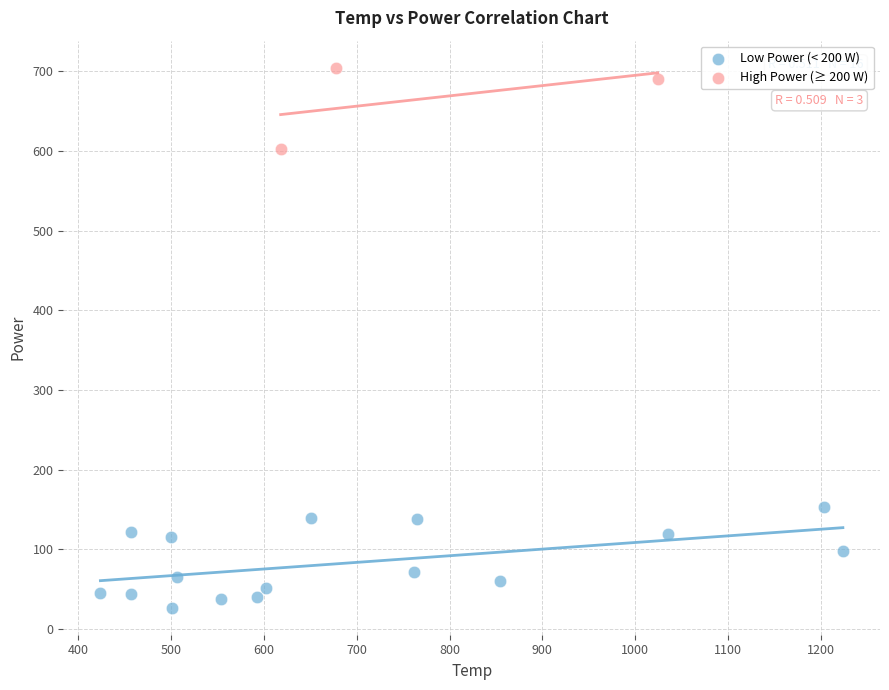

Which series has the largest Y range (max minus min)?

Low Power (< 200 W)